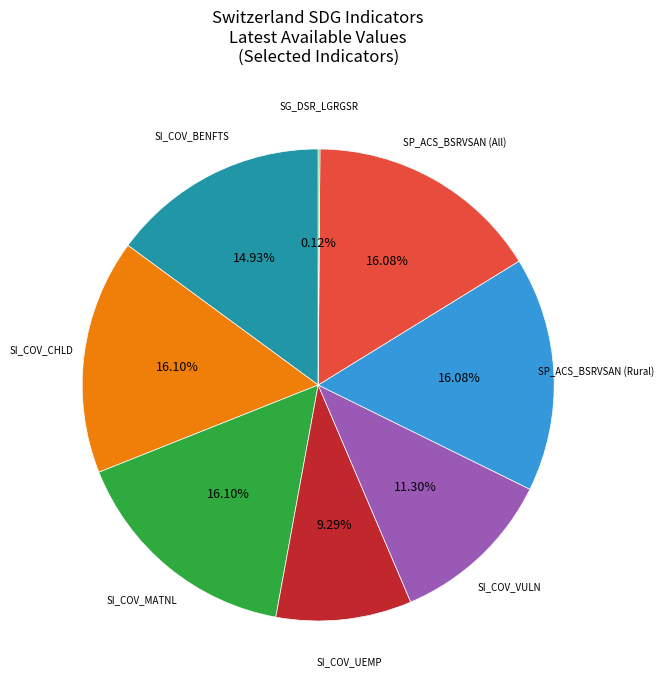

To the nearest percent, what is the difference between the largest and smallest slice percentages?

16%